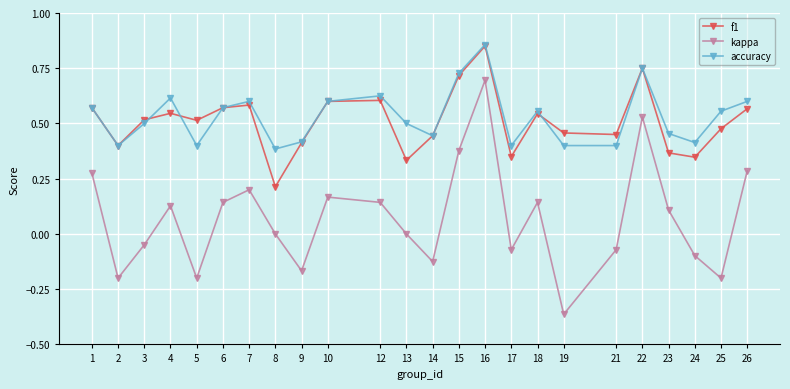

True or false: kappa and accuracy cross at least once.

False